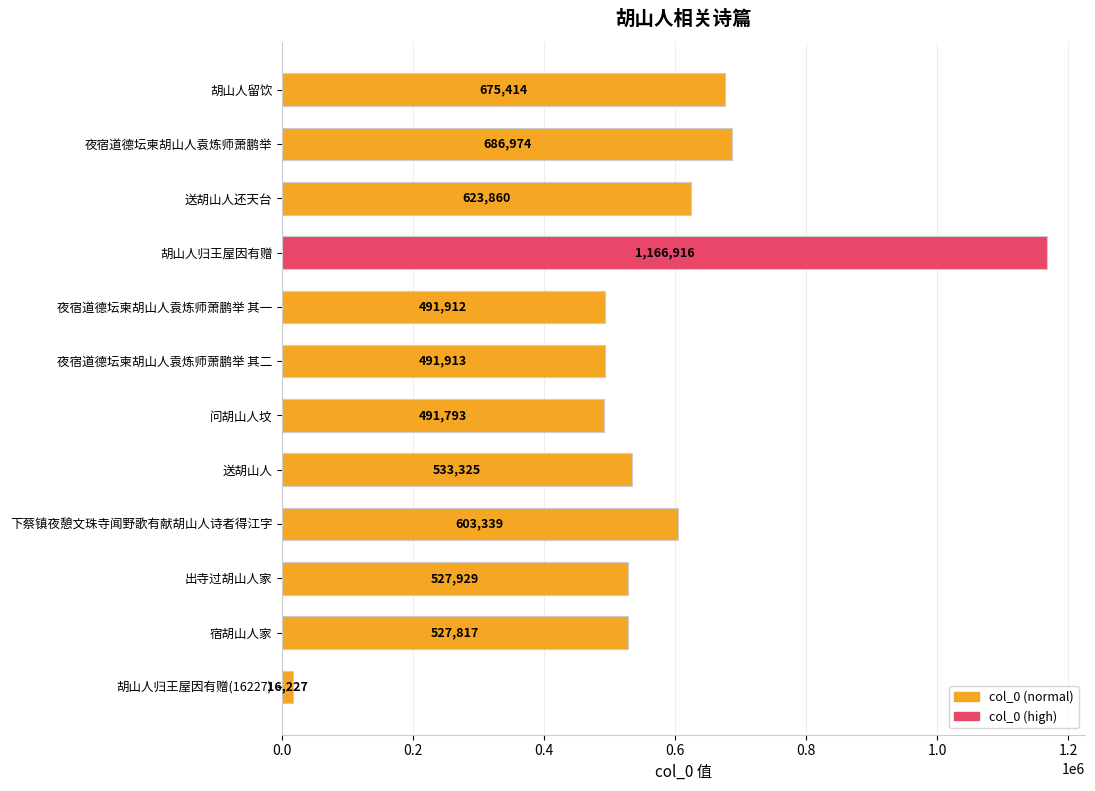

Between 出寺过胡山人家 and 下蔡镇夜憩文珠寺闻野歌有献胡山人诗者得江字, which is larger?

下蔡镇夜憩文珠寺闻野歌有献胡山人诗者得江字